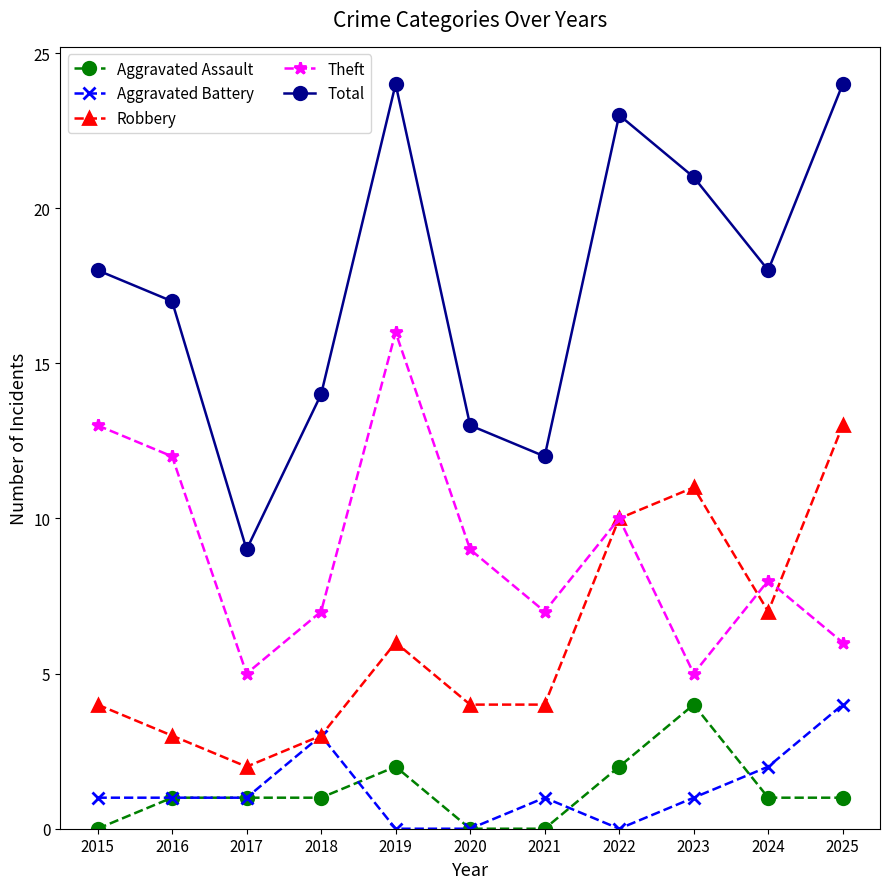

What is the value of the Total point at the 7th from the left?

12